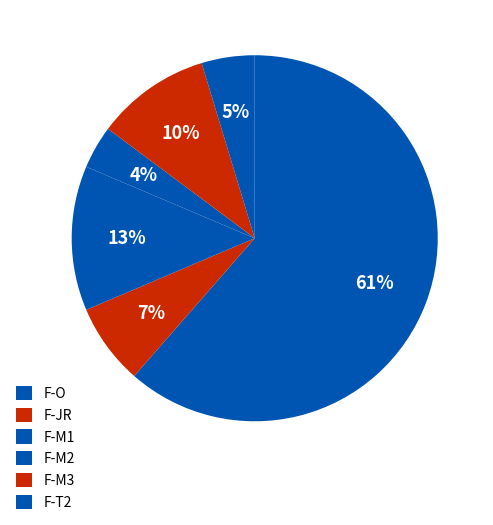

To the nearest percent, what is the average slice percentage?

17%